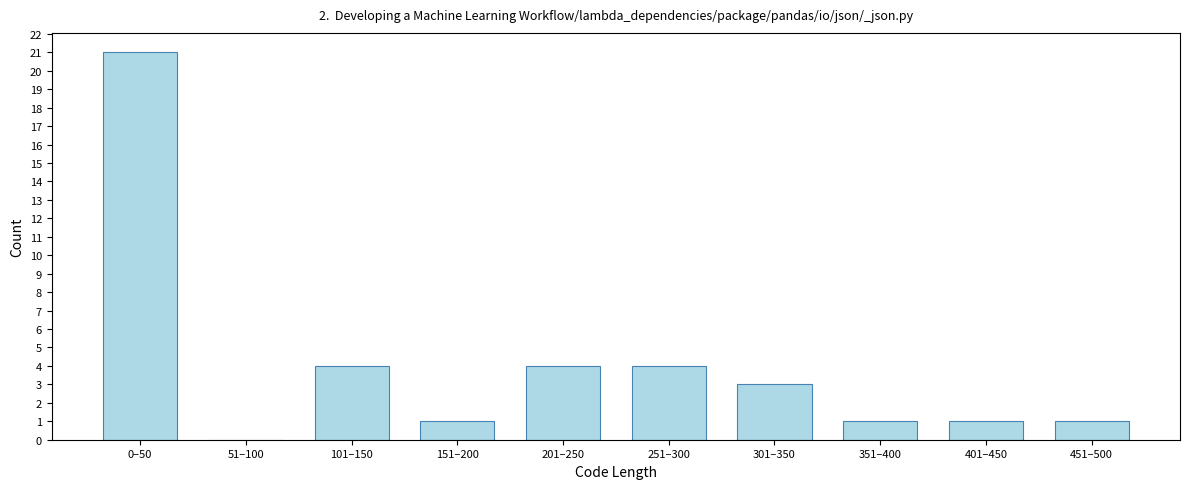

Reading left to right, what are all the values shown in this chart?

0–50=21	51–100=0	101–150=4	151–200=1	201–250=4	251–300=4	301–350=3	351–400=1	401–450=1	451–500=1